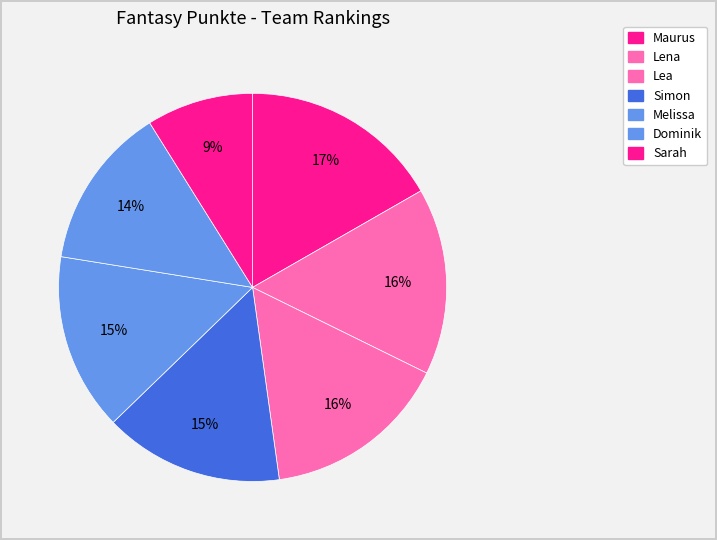

What is the smallest slice in the pie chart?

Sarah